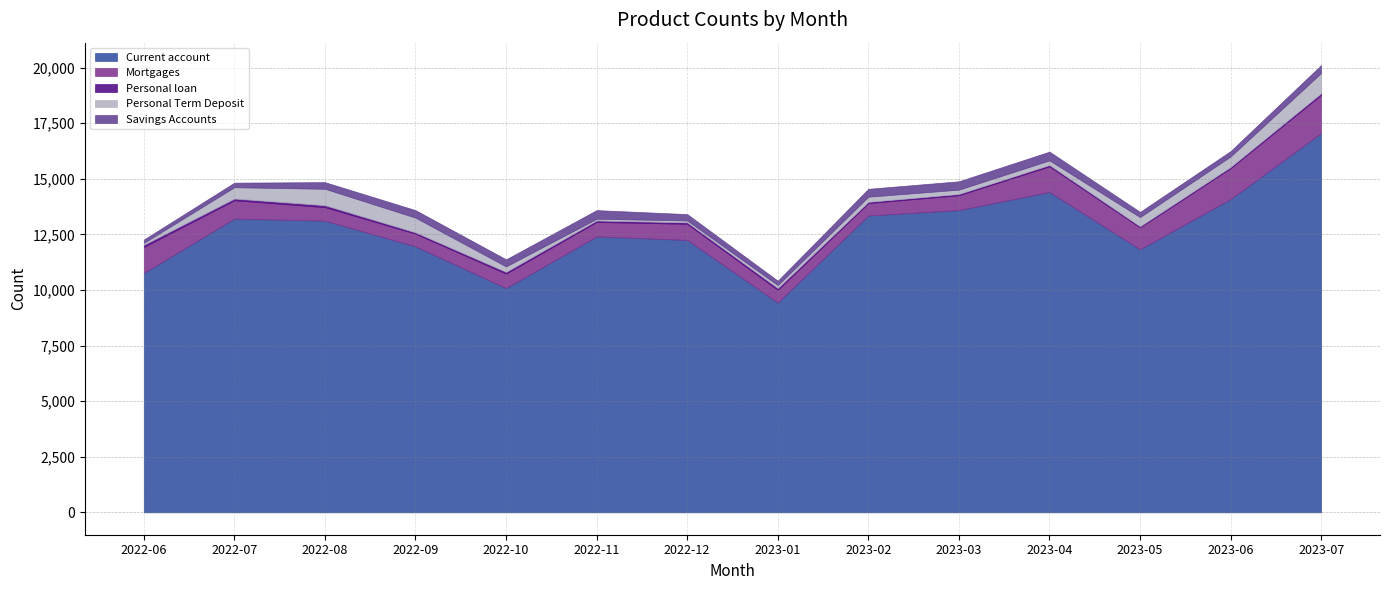

Reading left to right, list all the values displayed in this chart.

Current account: 2022-06=10762	2022-07=13209	2022-08=13114	2022-09=11959	2022-10=10085	2022-11=12405	2022-12=12247	2023-01=9431	2023-02=13346	2023-03=13591	2023-04=14405	2023-05=11829	2023-06=14088	2023-07=17054
Mortgages: 2022-06=1168	2022-07=825	2022-08=610	2022-09=571	2022-10=650	2022-11=653	2022-12=727	2023-01=575	2023-02=560	2023-03=669	2023-04=1153	2023-05=987	2023-06=1389	2023-07=1722
Personal loan: 2022-06=102	2022-07=77	2022-08=88	2022-09=60	2022-10=79	2022-11=67	2022-12=68	2023-01=80	2023-02=56	2023-03=56	2023-04=62	2023-05=46	2023-06=54	2023-07=71
Personal Term Deposit: 2022-06=84	2022-07=508	2022-08=736	2022-09=660	2022-10=243	2022-11=75	2022-12=83	2023-01=130	2023-02=232	2023-03=193	2023-04=206	2023-05=413	2023-06=470	2023-07=909
Savings Accounts: 2022-06=149	2022-07=206	2022-08=299	2022-09=339	2022-10=319	2022-11=390	2022-12=286	2023-01=200	2023-02=354	2023-03=377	2023-04=394	2023-05=235	2023-06=244	2023-07=357